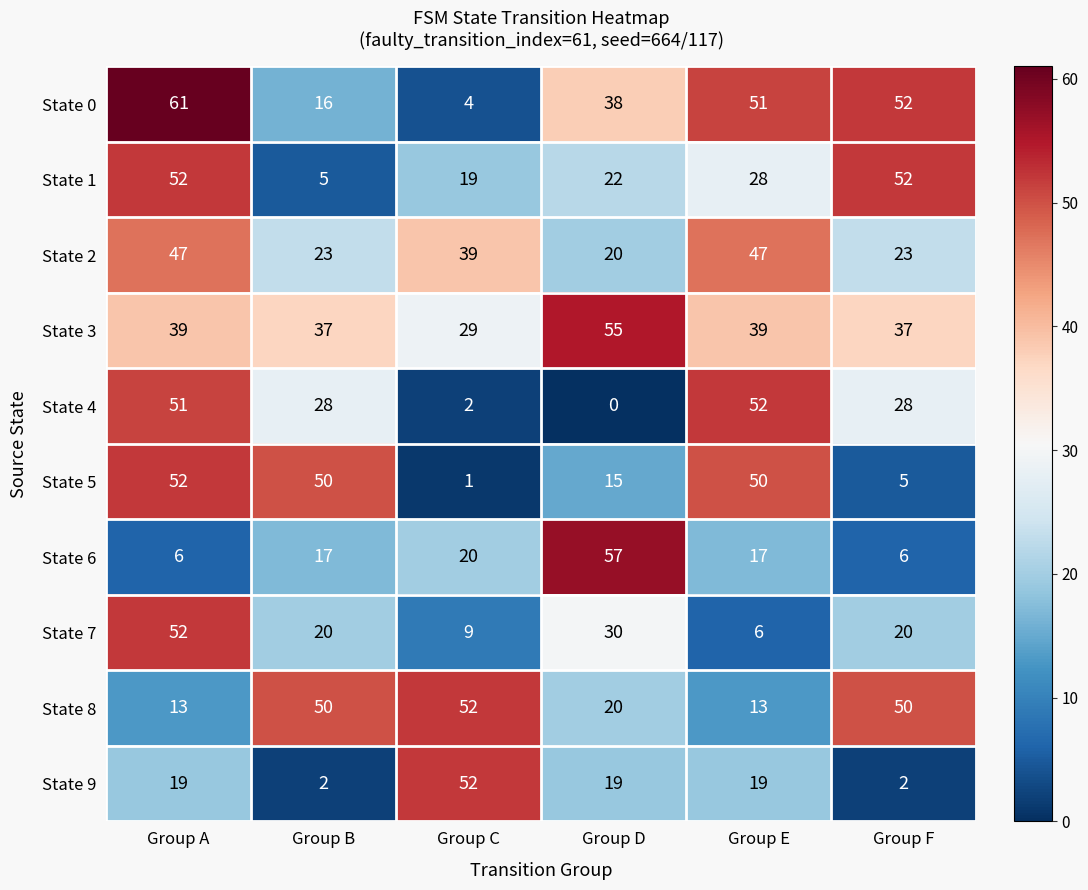

Which series changed the most between Group C and Group F?

State 9